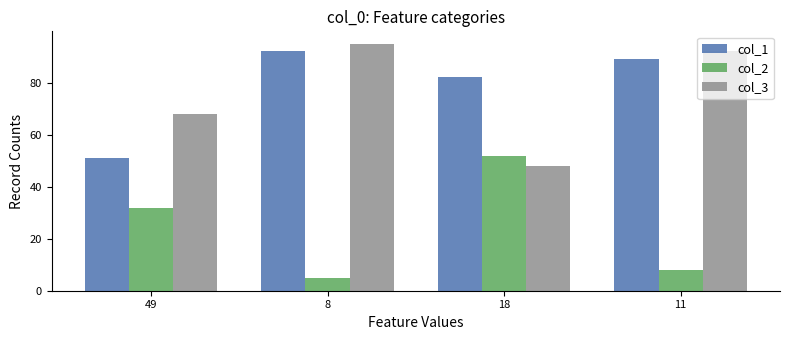

How many distinct data groups are displayed?

3